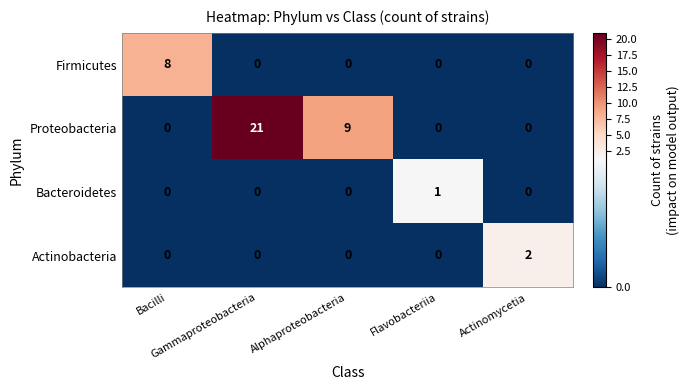

How many Proteobacteria values are between 0 and 9?

4